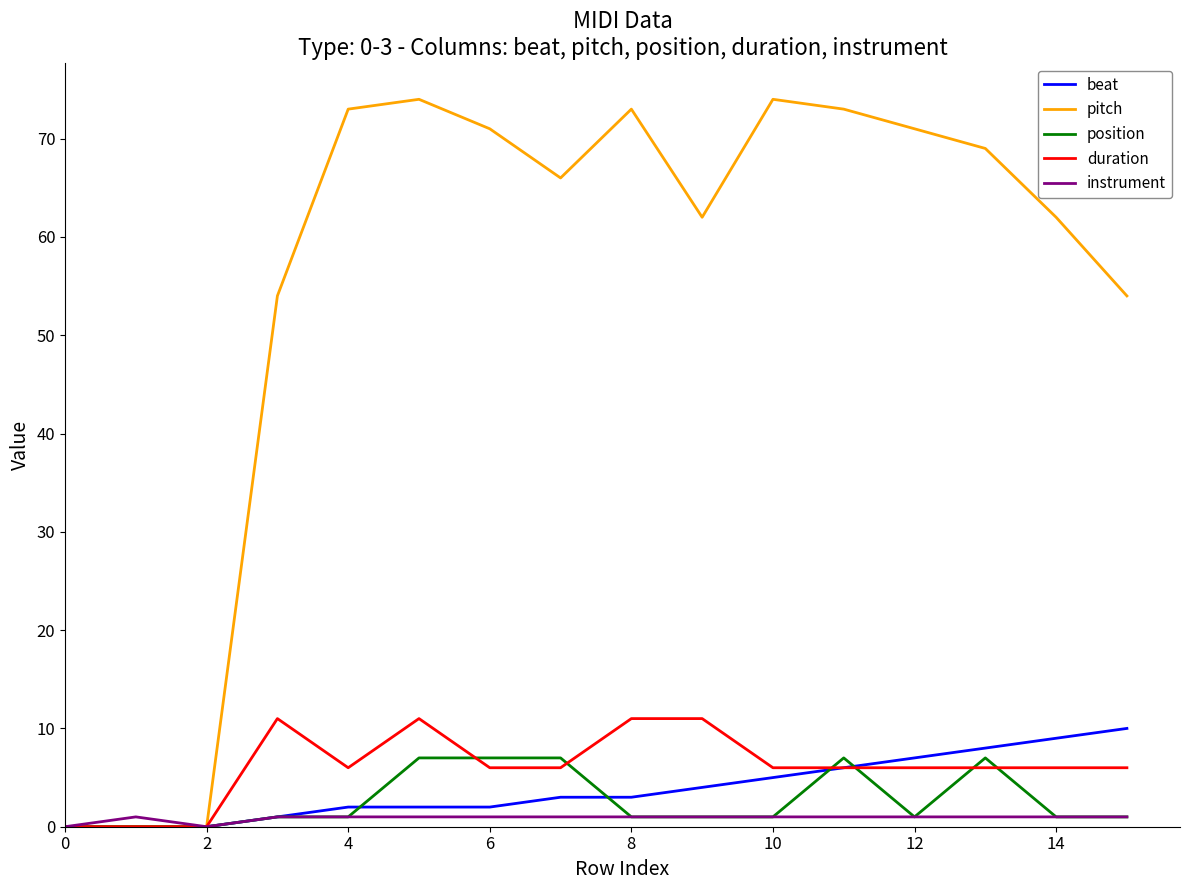

Which series has the largest total across all categories?

pitch